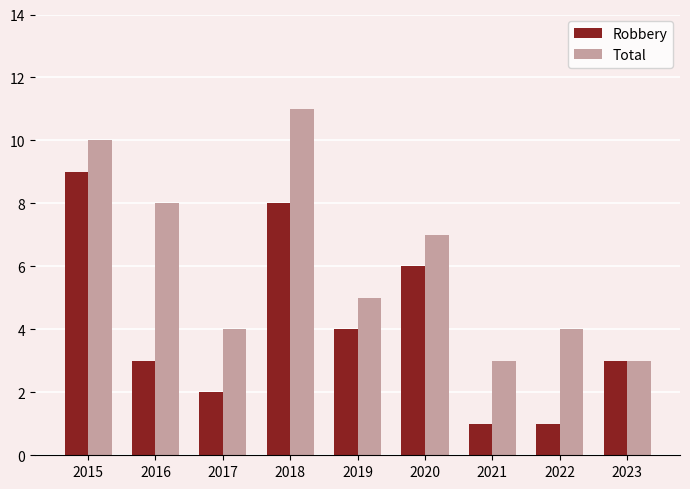

How many categories are shown in the chart?

9